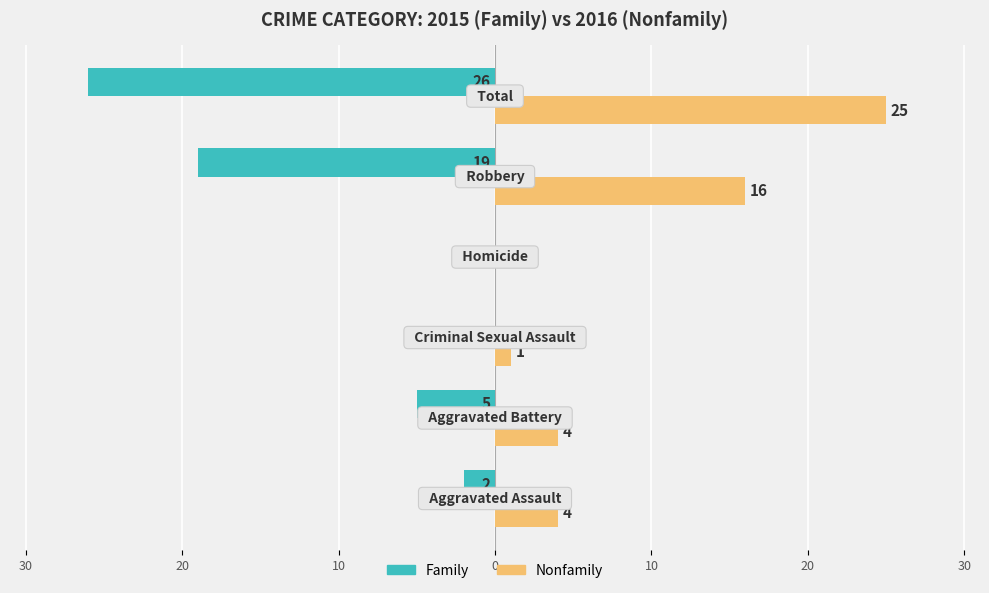

At how many categories does at least one series exceed 13?

2